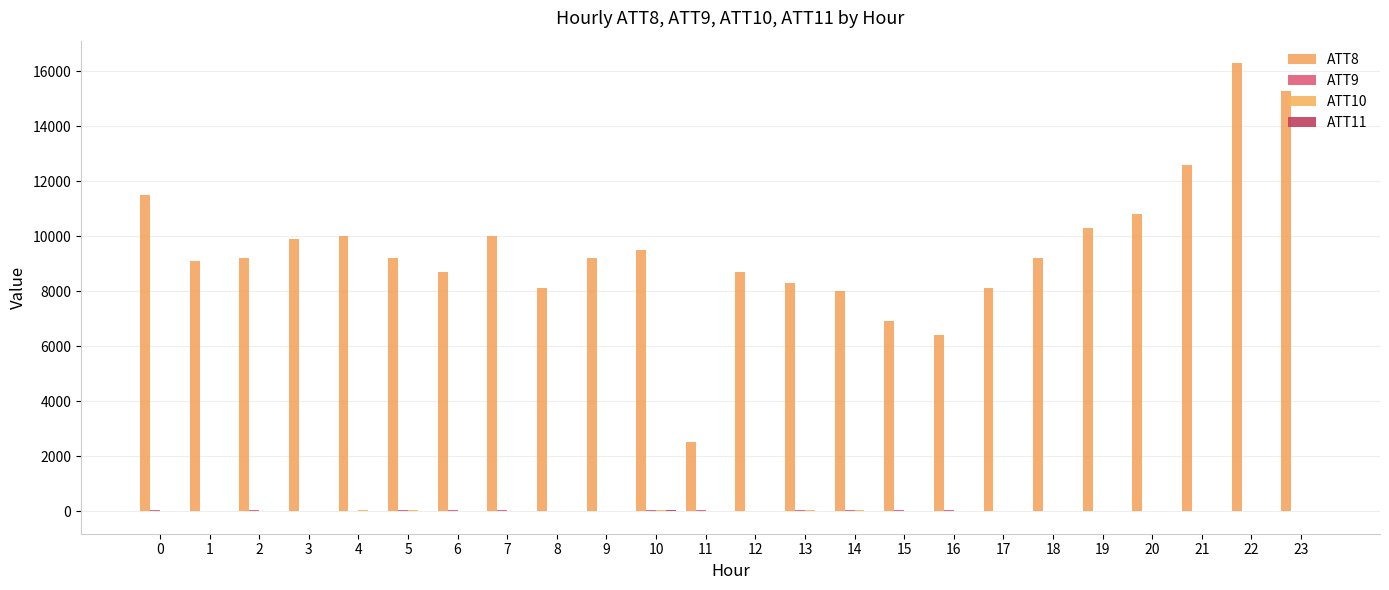

How many series are shown in this chart?

4